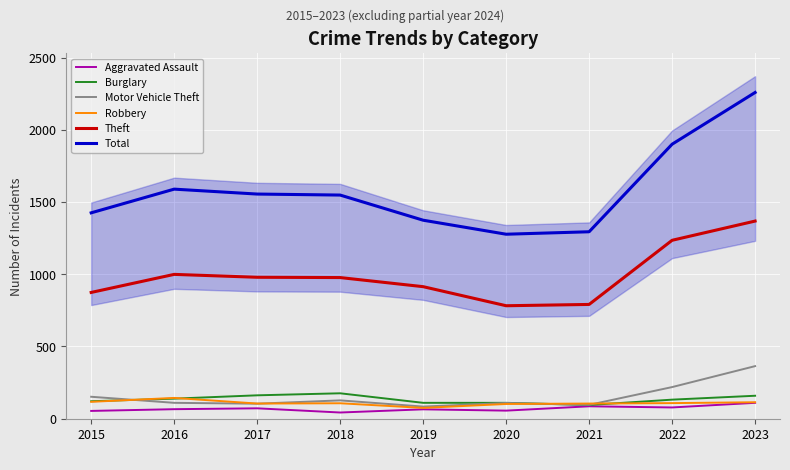

What is the minimum value shown in the chart?

43